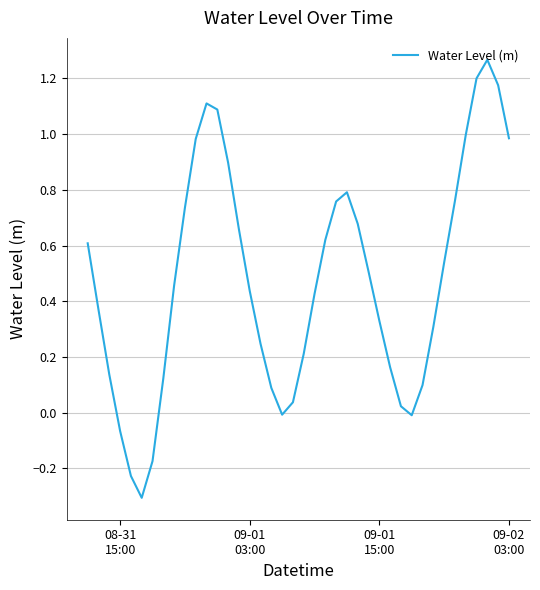

What is the difference between the maximum and minimum values?

1.6